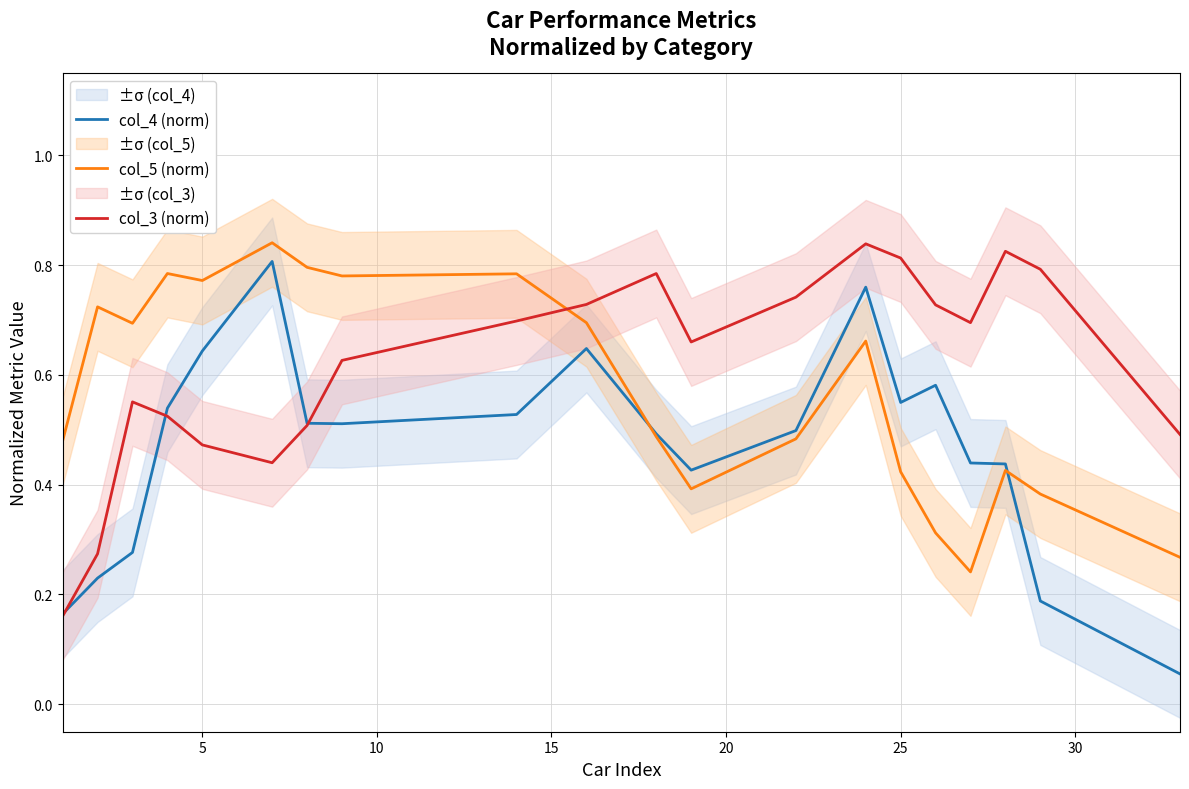

True or false: col_3 (norm) and col_5 (norm) cross at least once.

True